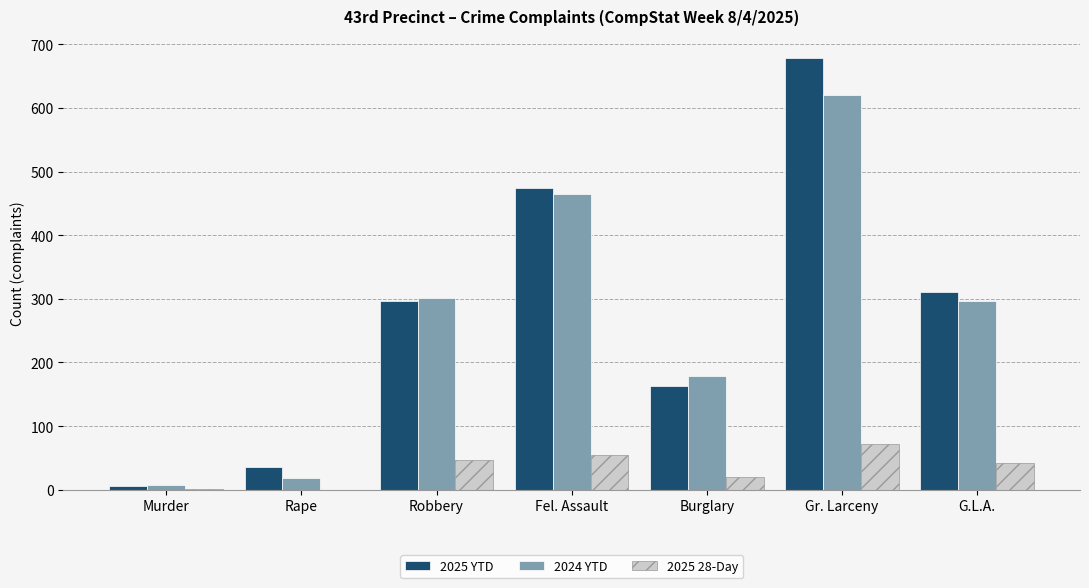

What value does the 2025 YTD series have at Gr. Larceny?

679